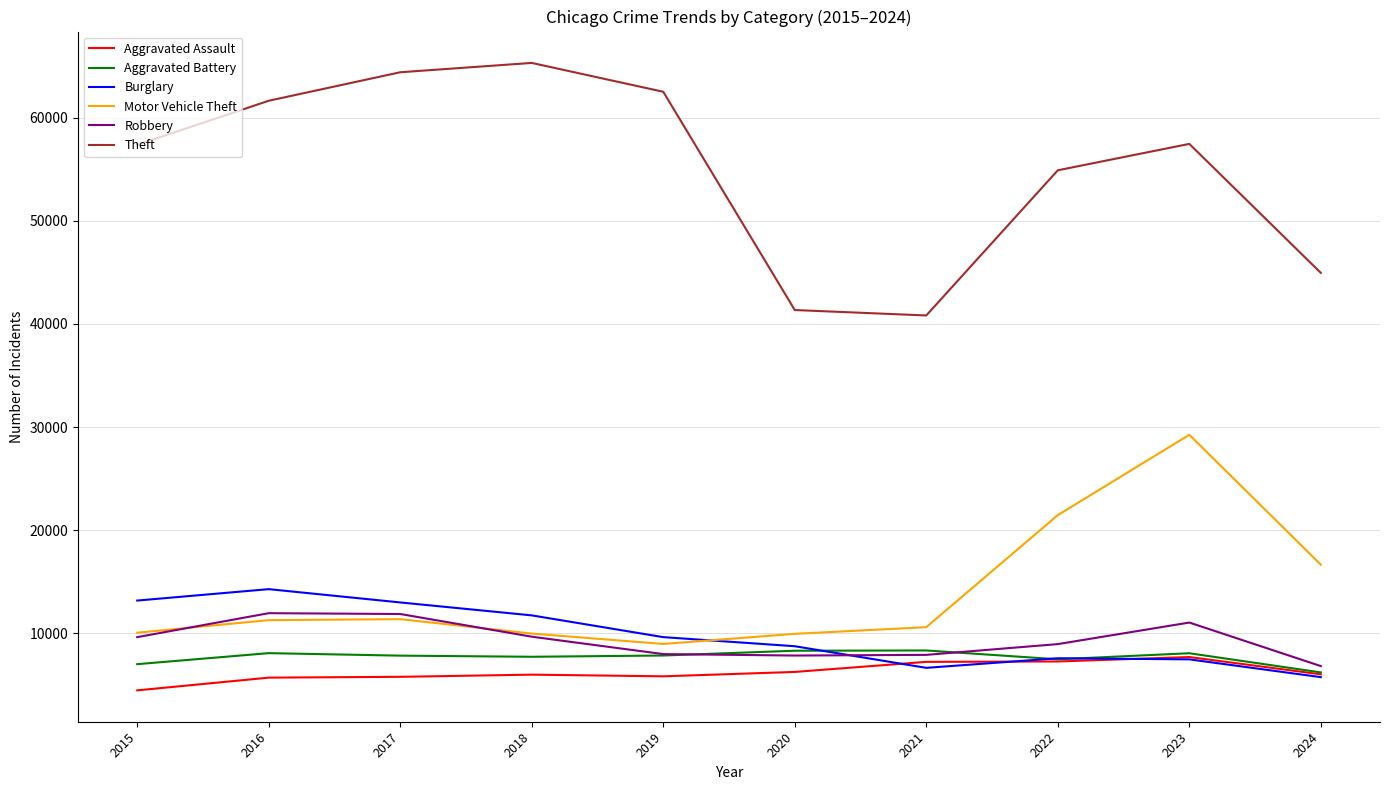

True or false: Burglary and Theft intersect in this chart.

False